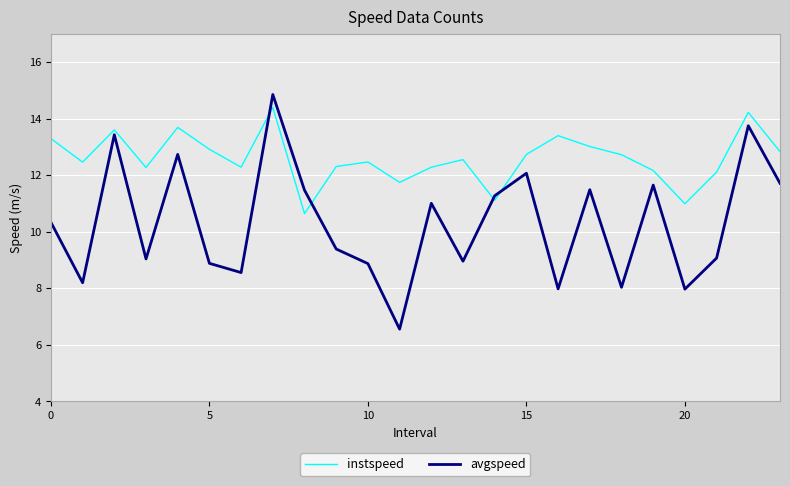

Which series has the largest total across all categories?

instspeed